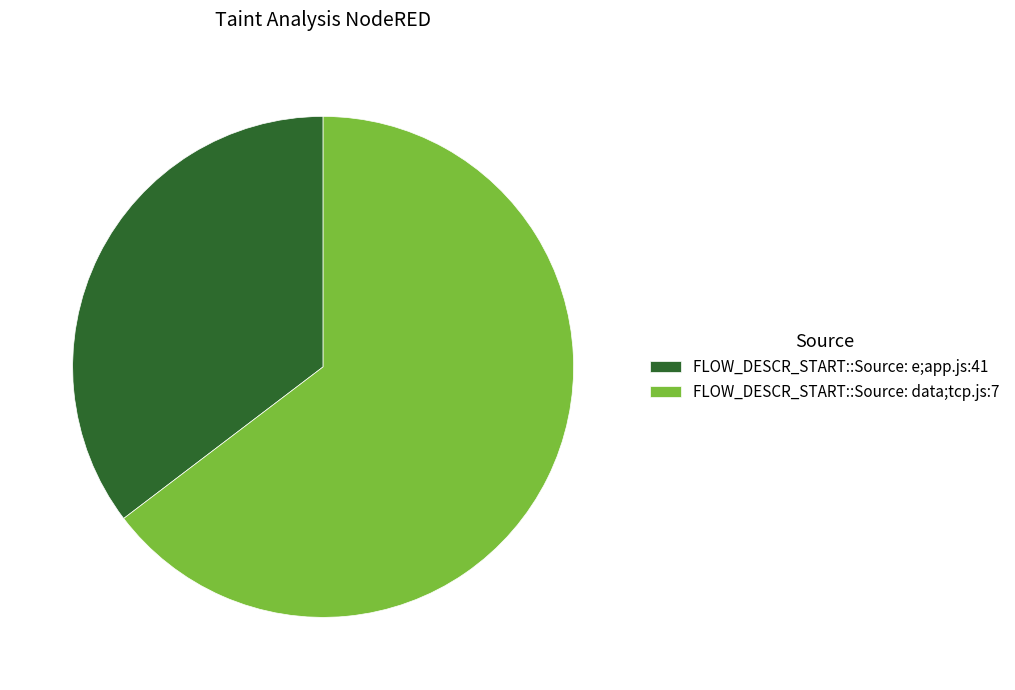

How many slices are in this pie chart?

2